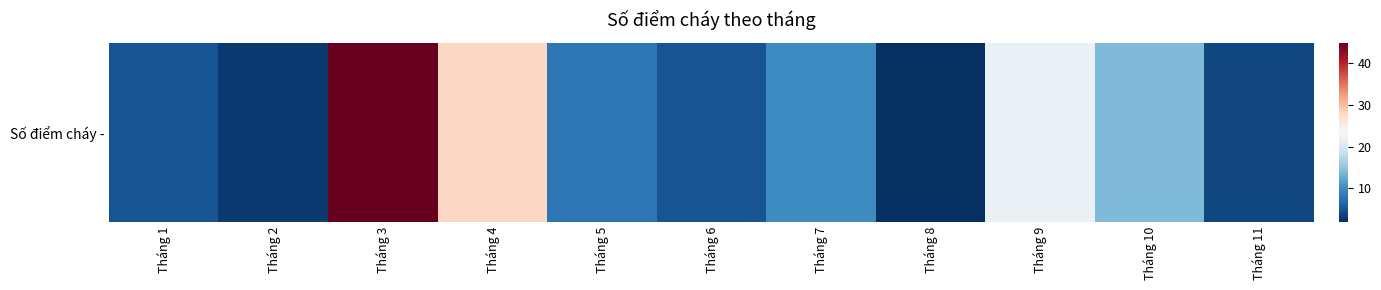

Count the number of values greater than 8.

5